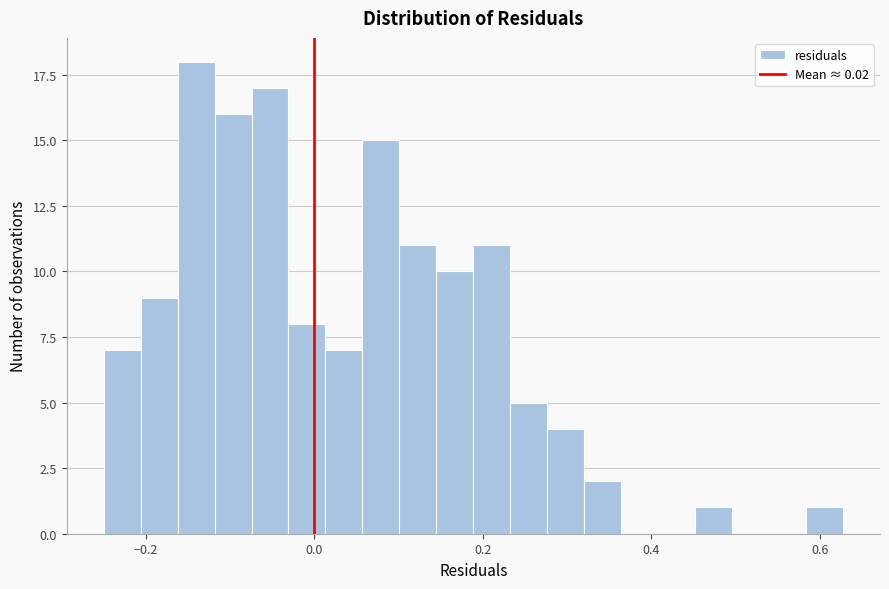

Read against the x-axis, roughly where is the centre of the tallest bar?

-0.14